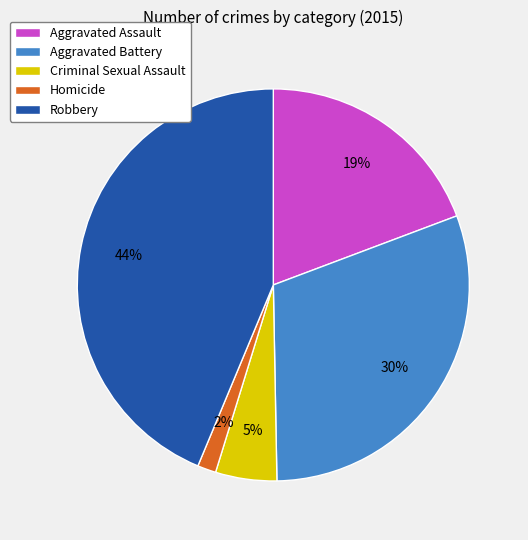

Does any single category account for the majority?

No